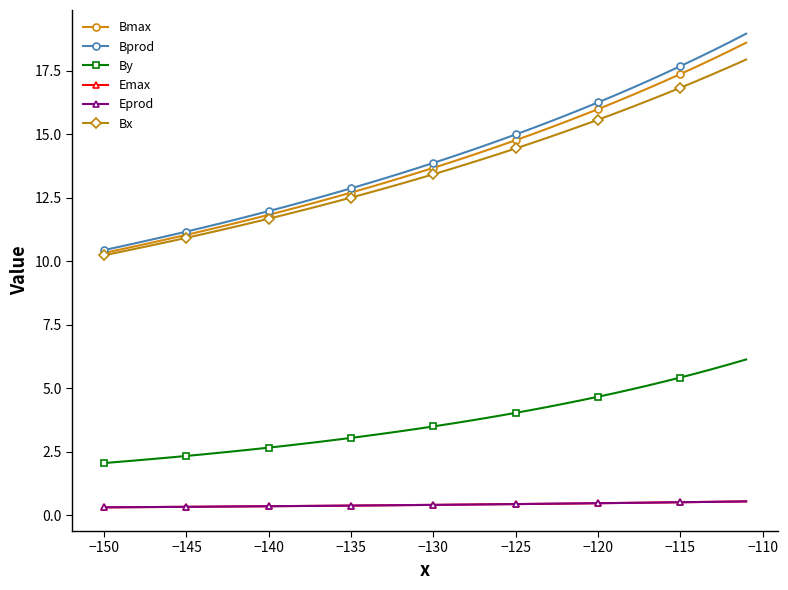

What is the value of the Bmax point at the 33rd from the left?

16.5